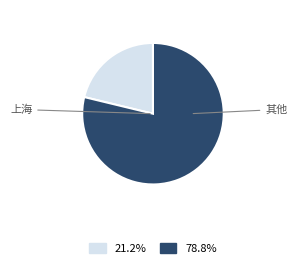

Is there a majority slice in this chart?

Yes